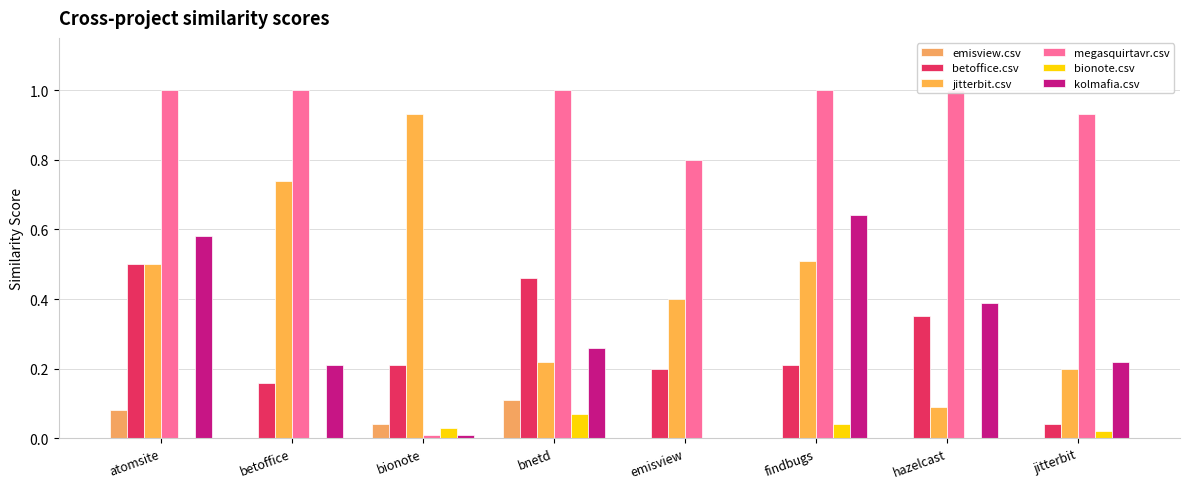

Which series has the widest spread of values?

megasquirtavr.csv